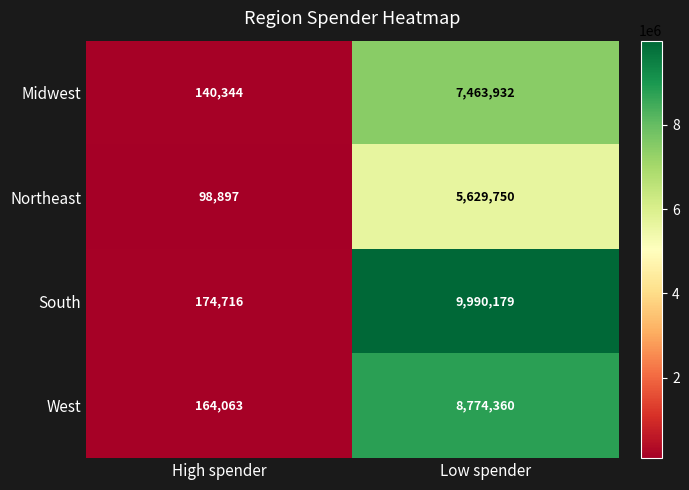

What is the total value across all series at High spender?

578020